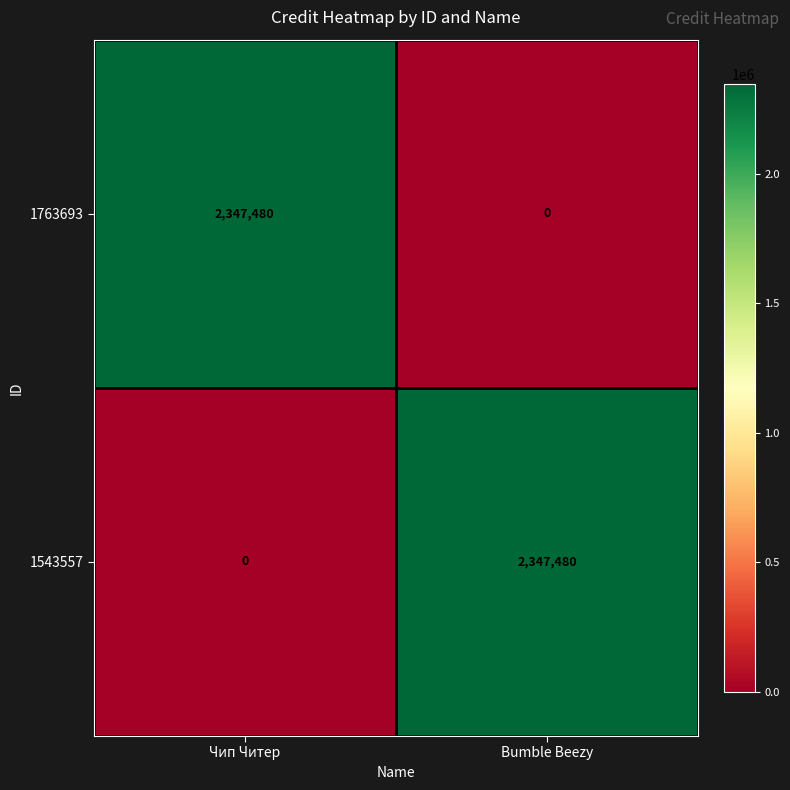

What is the difference between the highest and lowest values at Bumble Beezy?

2347480